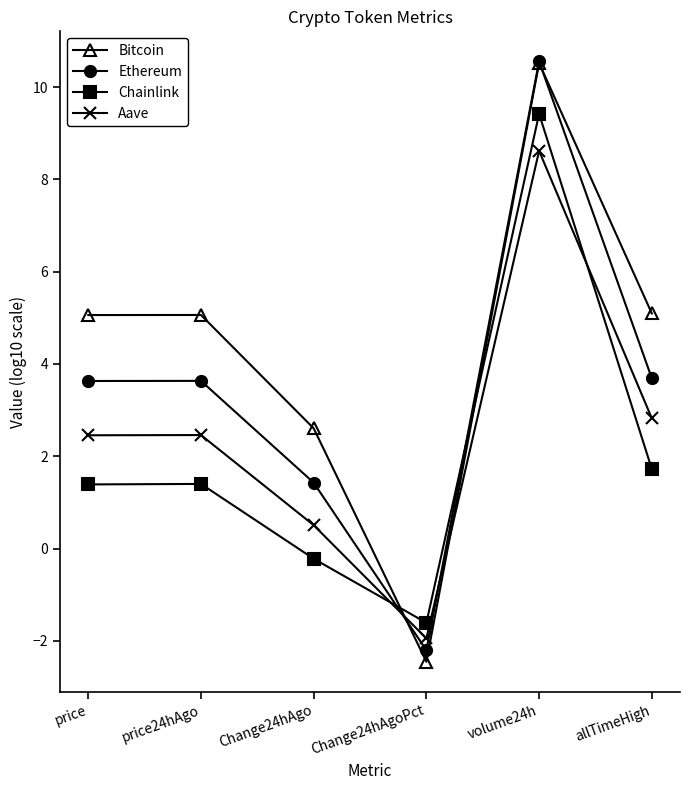

List the series in order of their overall mean, lowest first.

Chainlink, Aave, Ethereum, Bitcoin